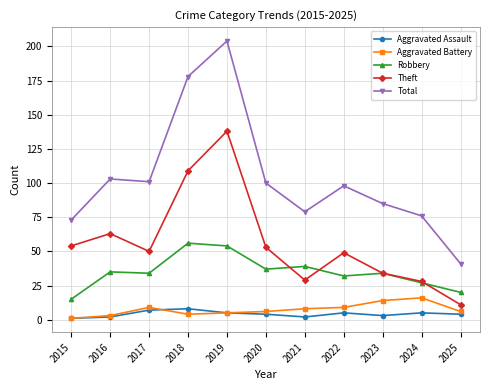

In Robbery, how many points are lower than both neighbors (excluding endpoints)?

3